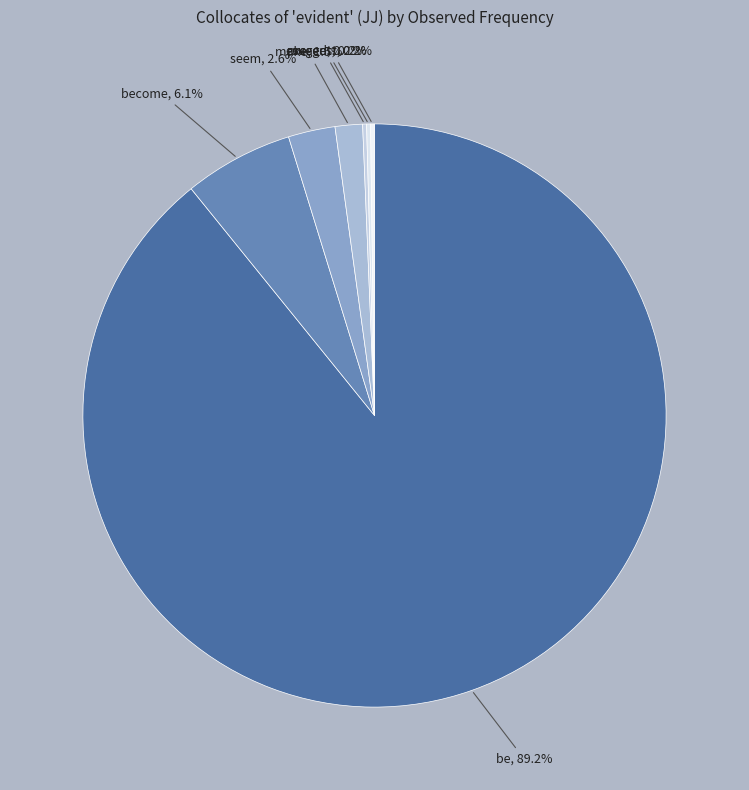

How many slices are in this pie chart?

7